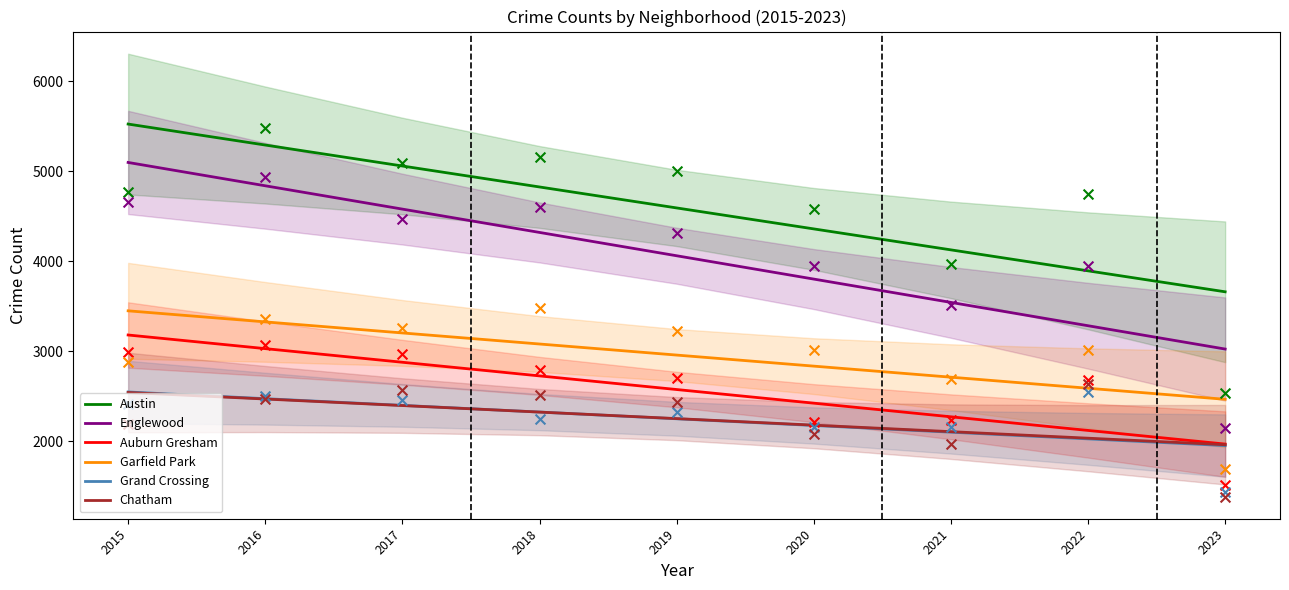

Is the value of Englewood at 2015 greater than the value of Auburn Gresham at 2021?

Yes